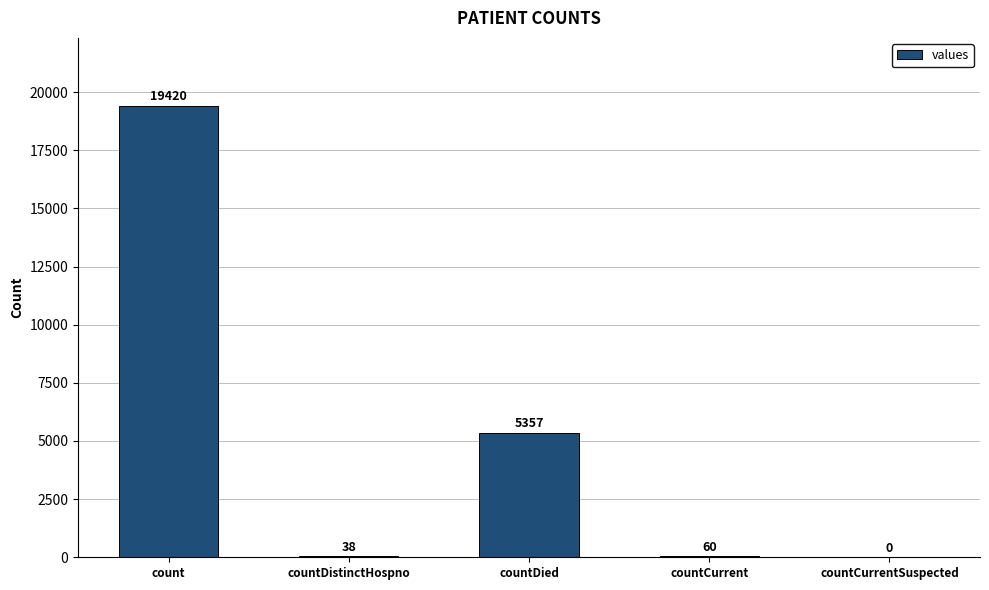

What is the maximum value shown in the chart?

19420